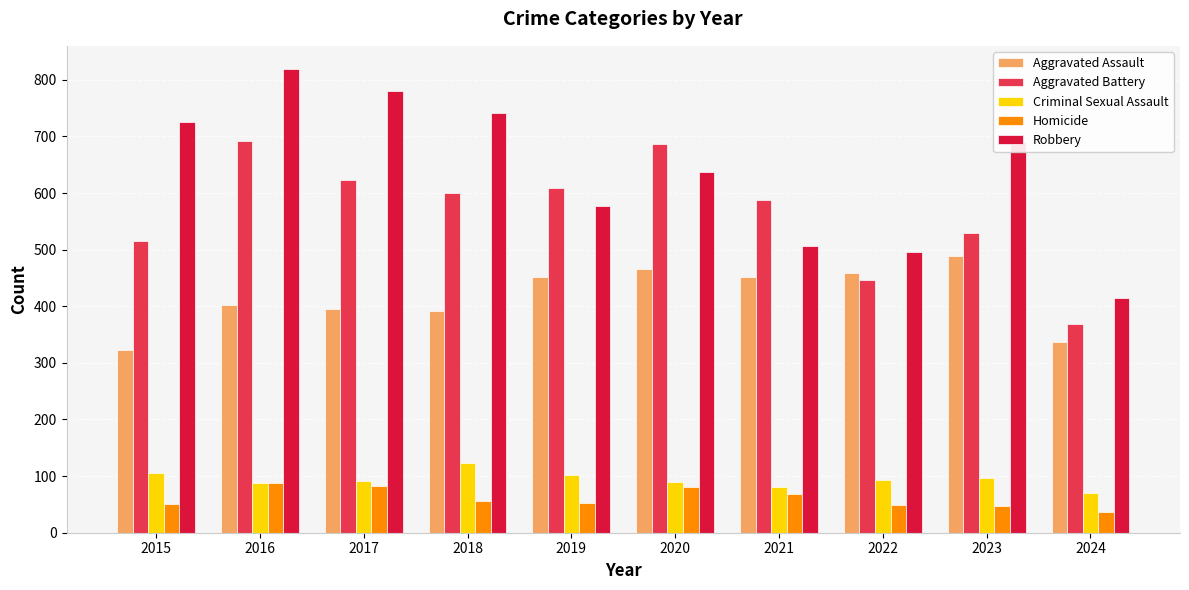

At which label does Aggravated Battery reach its minimum?

2024